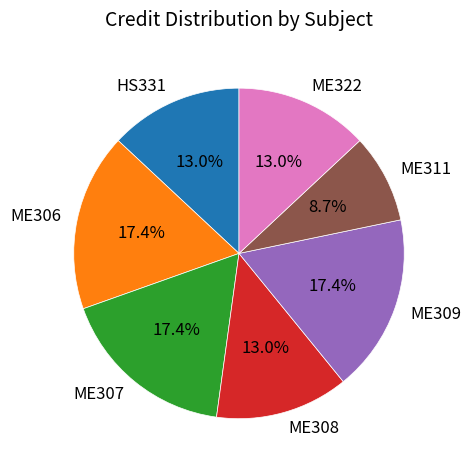

Is it true that ME311 is 9% of the pie?

True